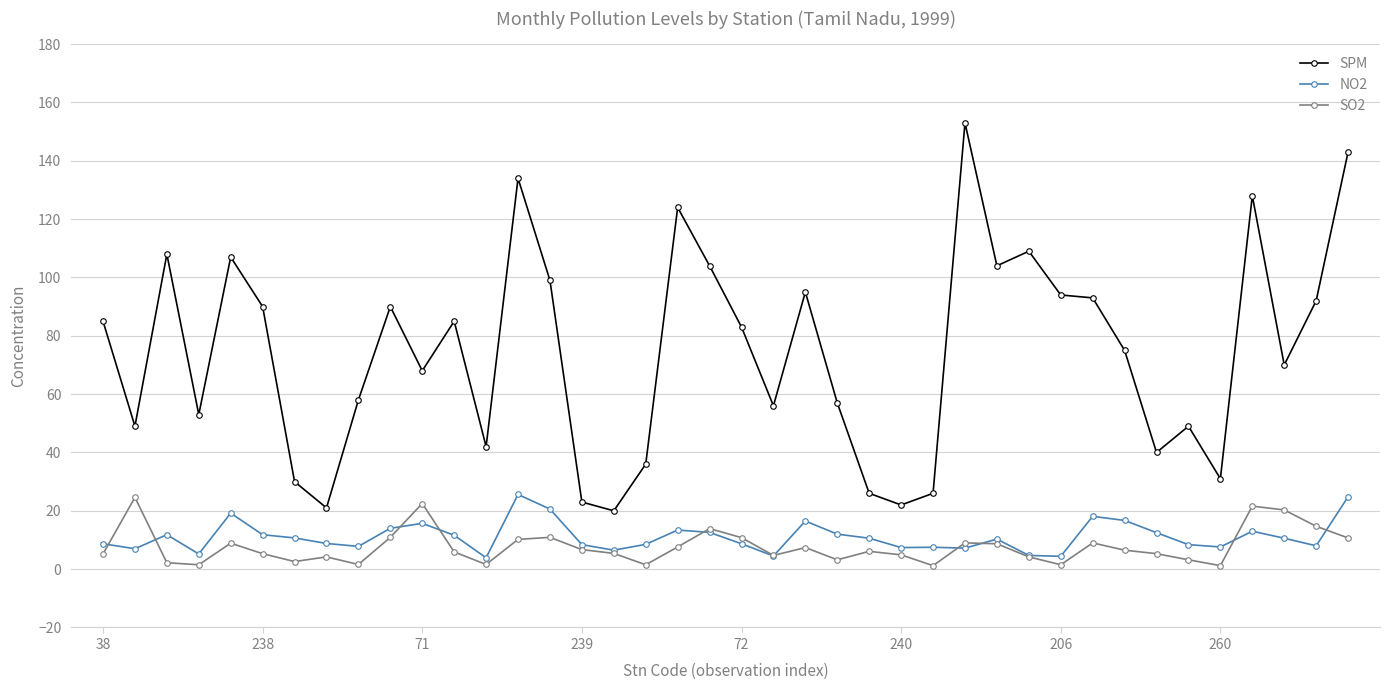

True or false: NO2 has more than 0 points higher than both neighbors.

True